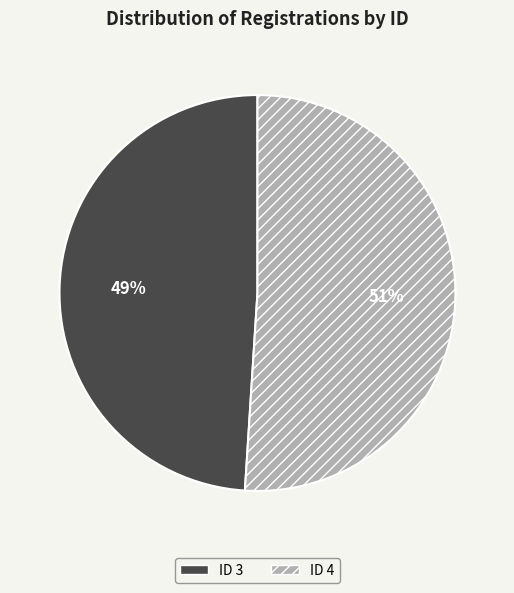

The ID 4 slice represents 64% of the pie. True or false?

False